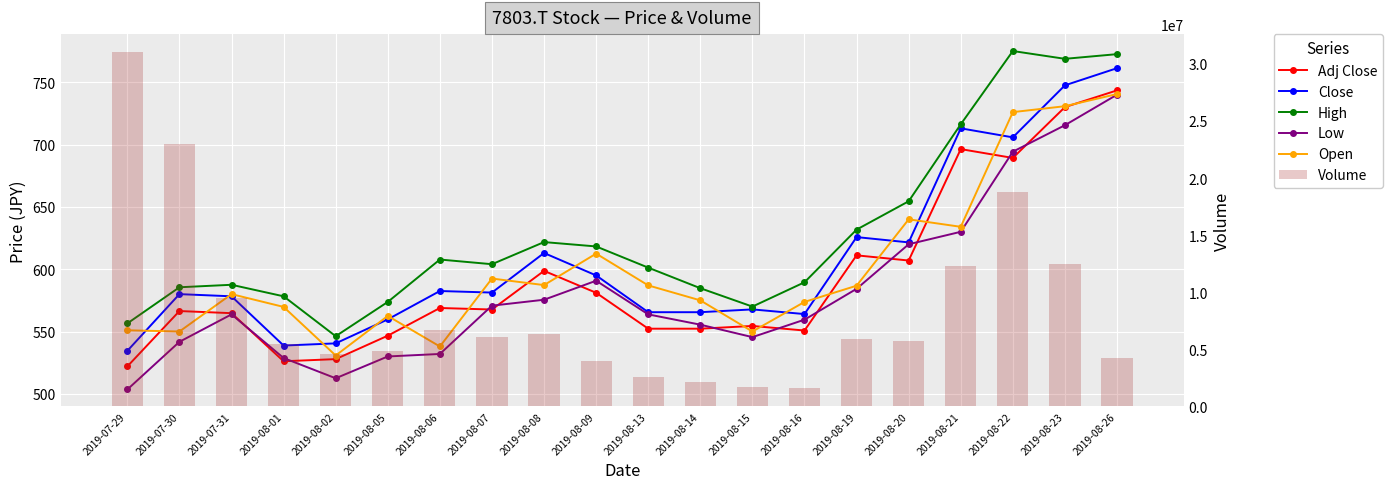

What is the difference between the second highest and minimum values in the Low series?

212.0